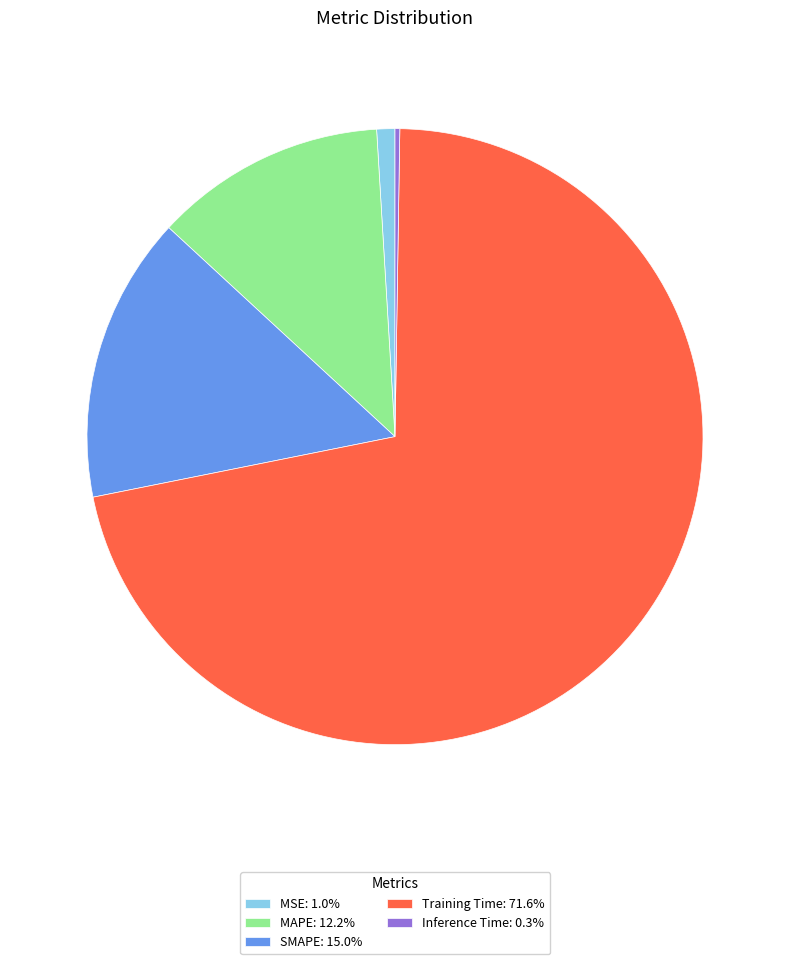

Does any single category account for the majority?

Yes